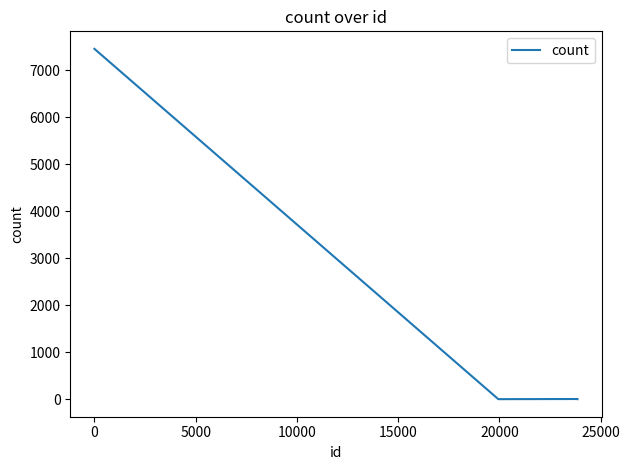

What is the sum of all values?

7466